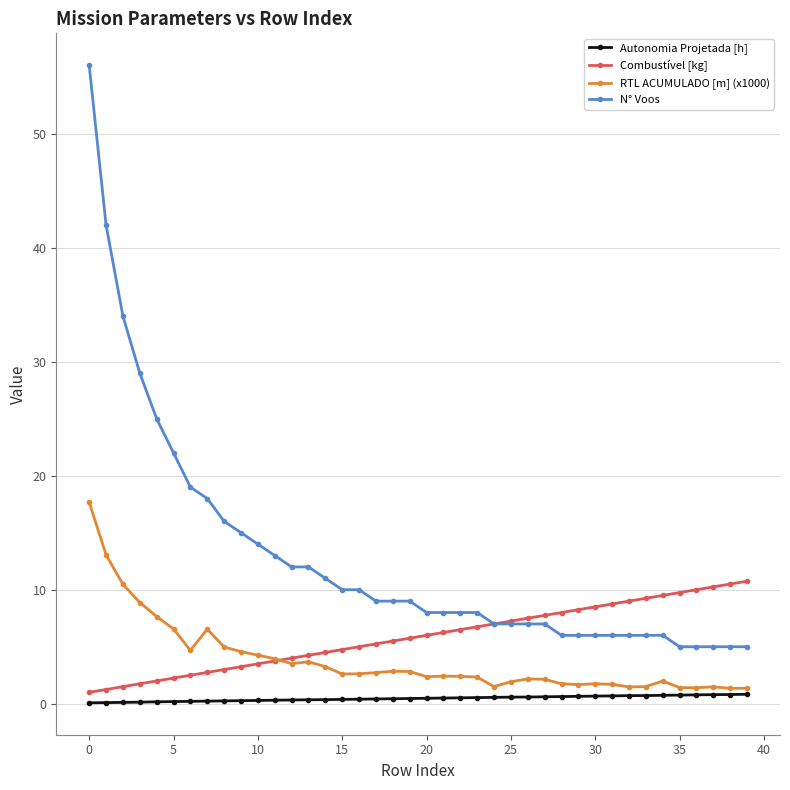

How many categories are shown in the chart?

40